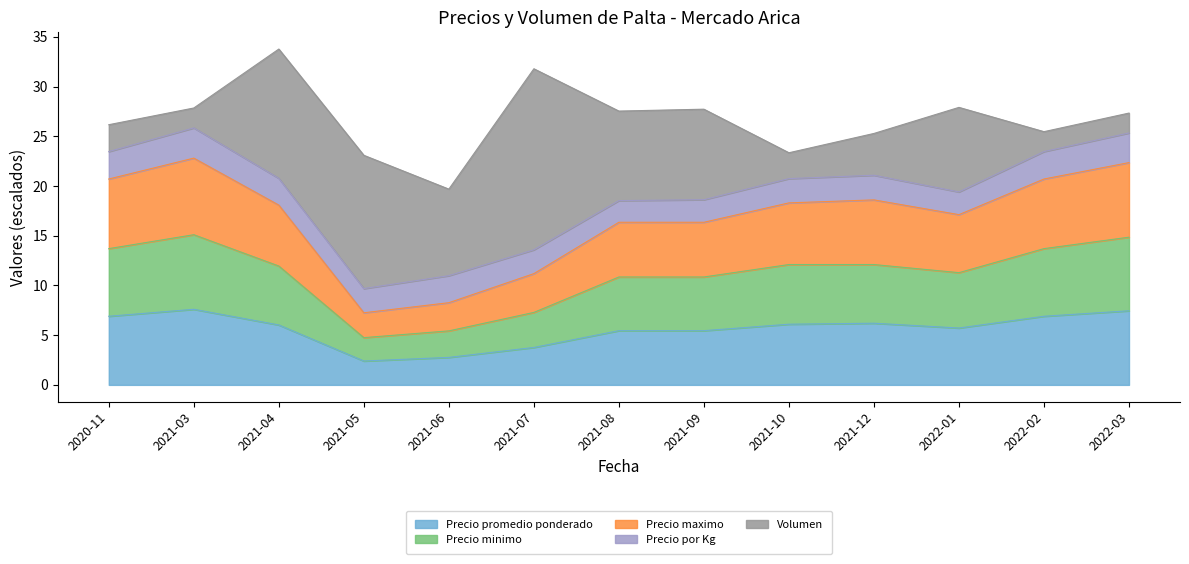

What is the total value across all series at 2021-04?

33.8